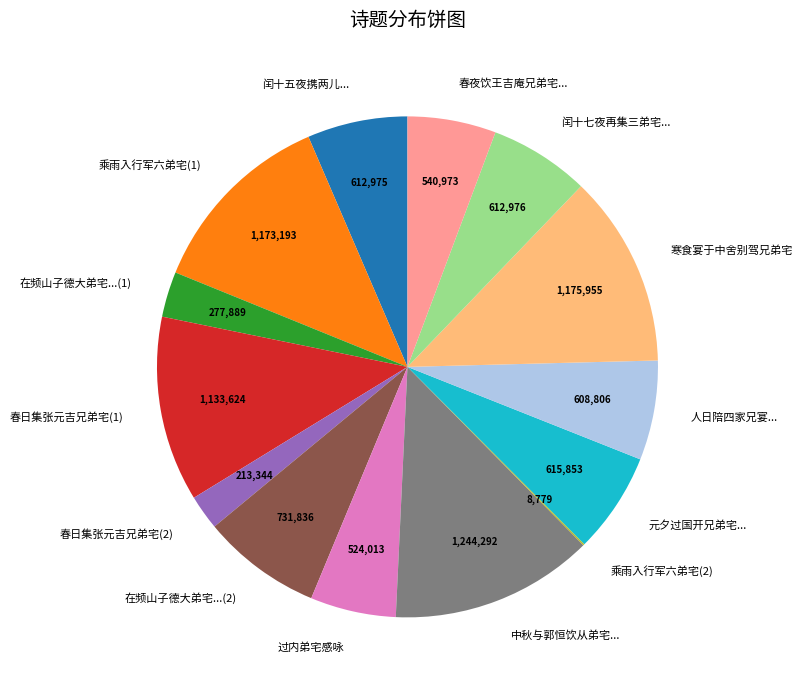

What is the largest slice in the pie chart?

中秋与郭恒饮从弟宅...